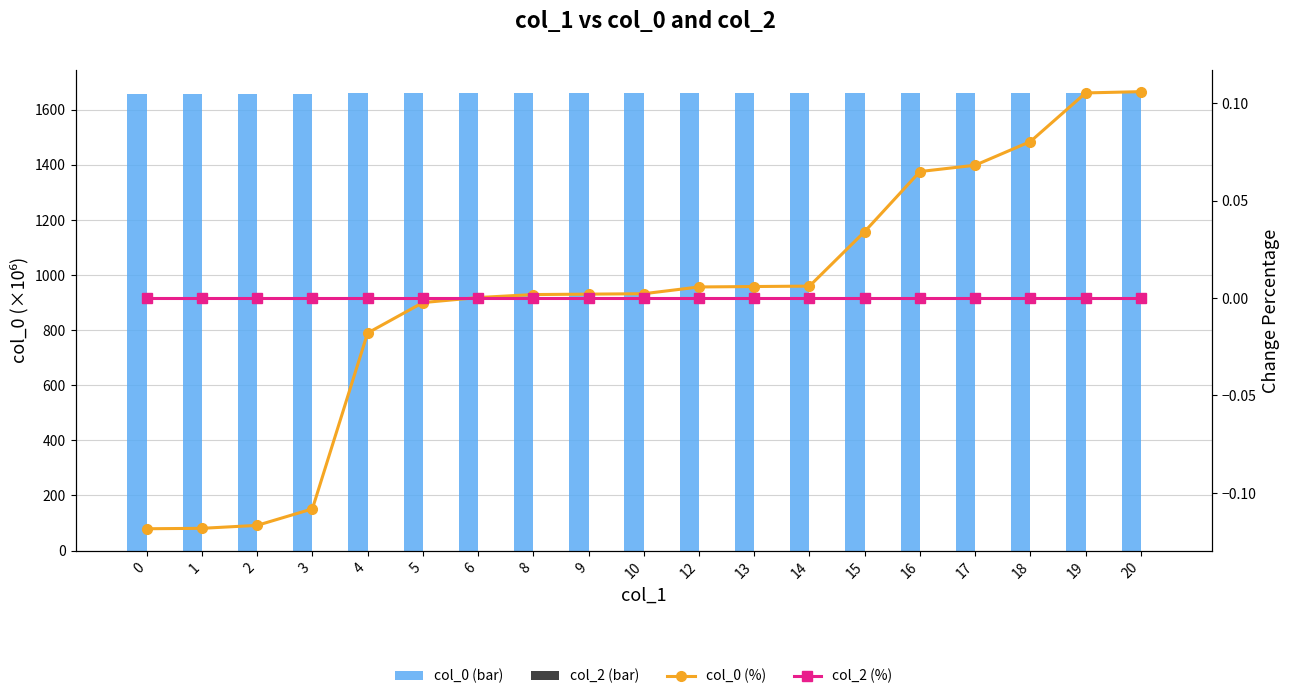

Which series has the widest spread of values?

col_0 (bar)